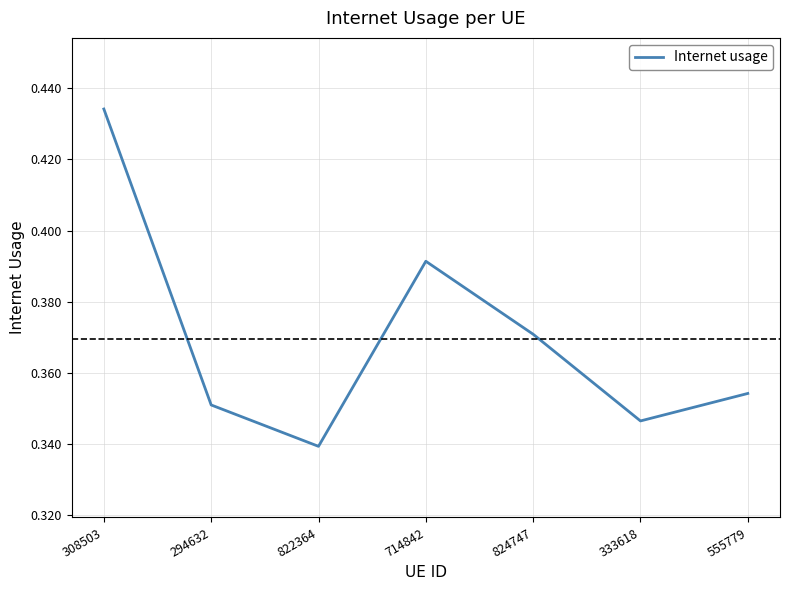

Which category has the highest value across all series?

308503